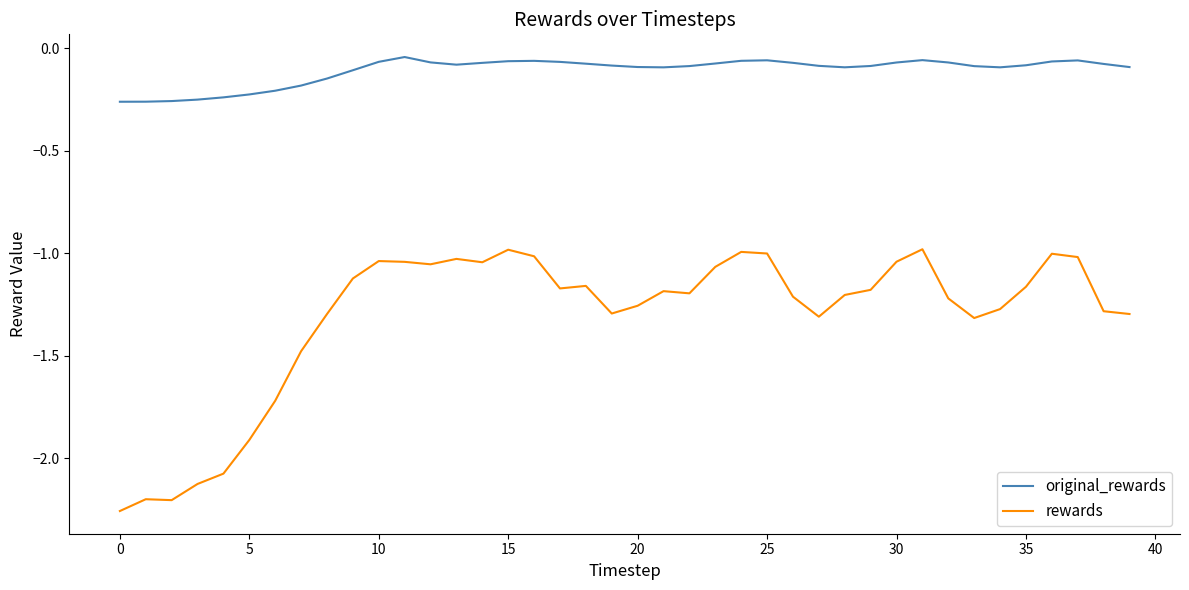

Does the chart display data point markers on the line(s)?

No